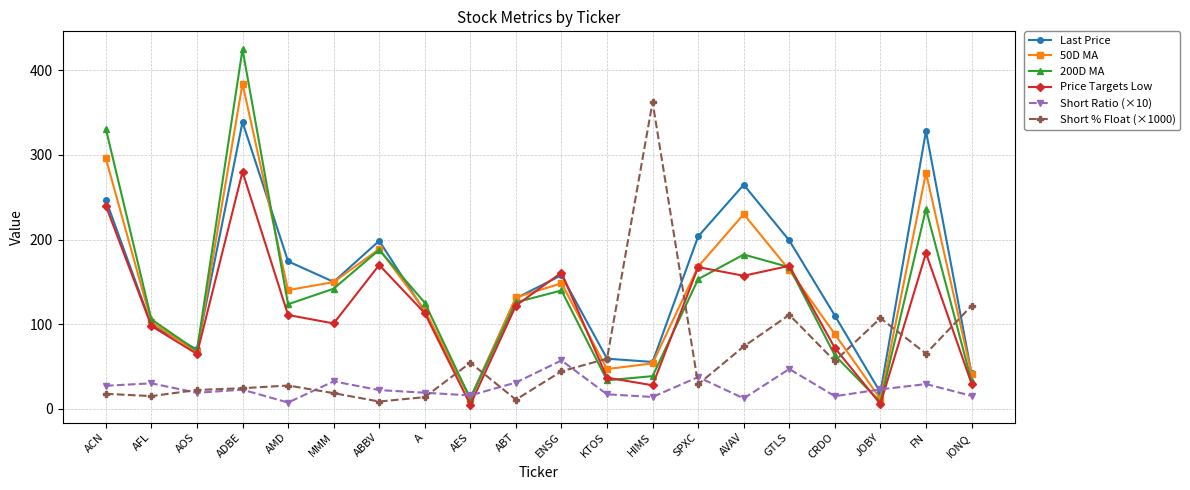

Which label corresponds to the largest value in the chart?

ADBE